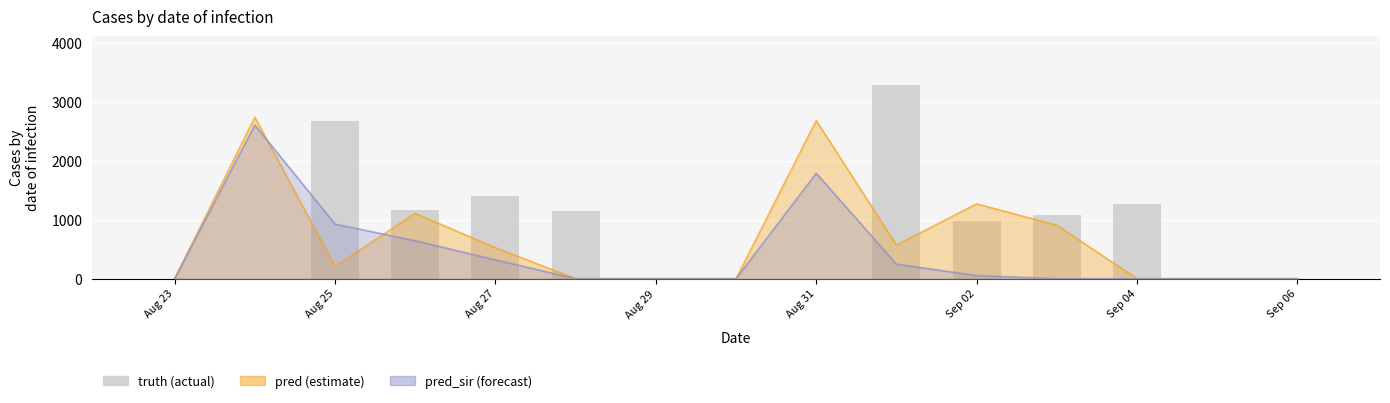

Approximately how many times larger is the value at Sep 02 compared to Aug 25?

0.4